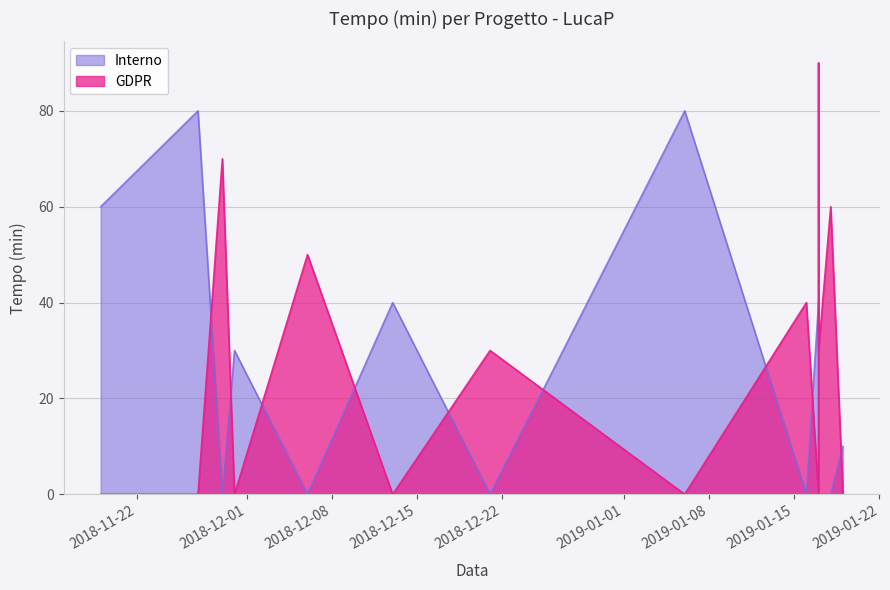

True or false: GDPR and Interno intersect in this chart.

True